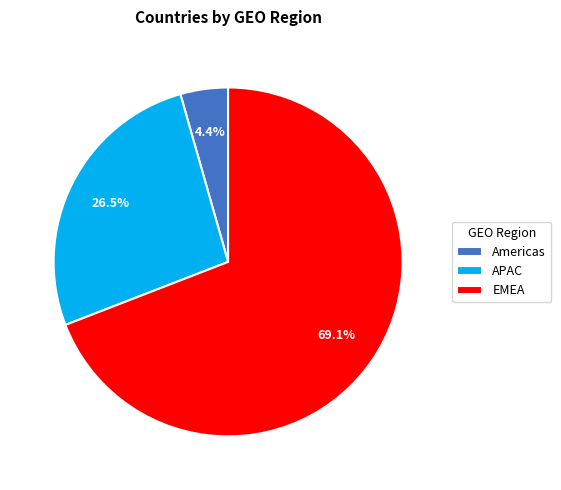

Does any single category account for the majority?

Yes